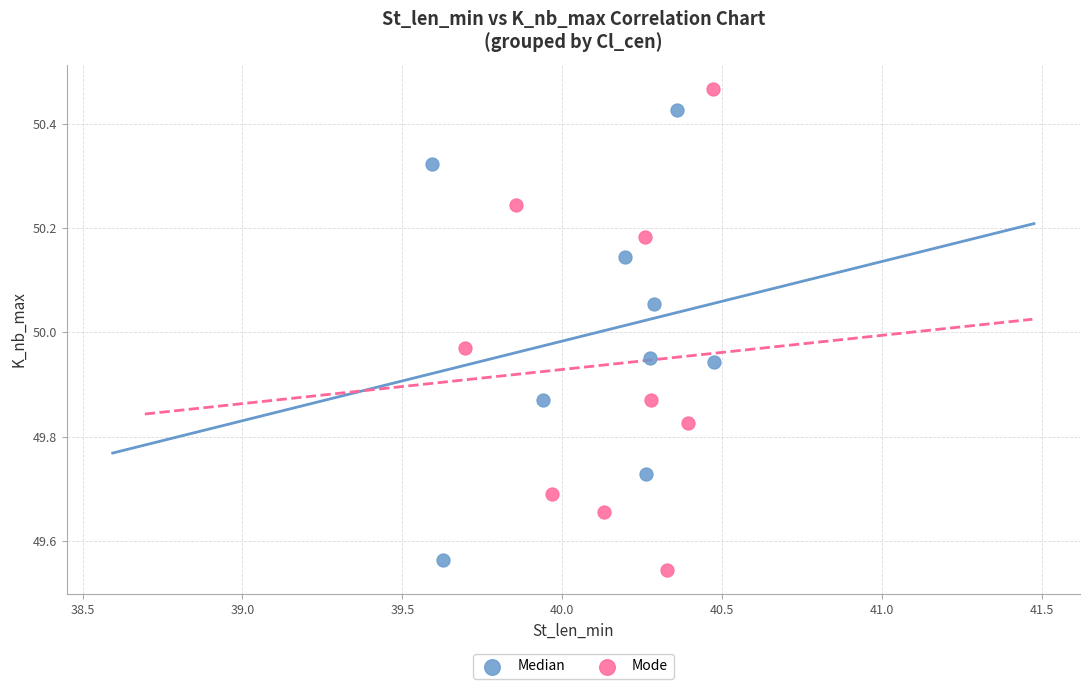

What are all the series names shown in the legend?

Median, Mode